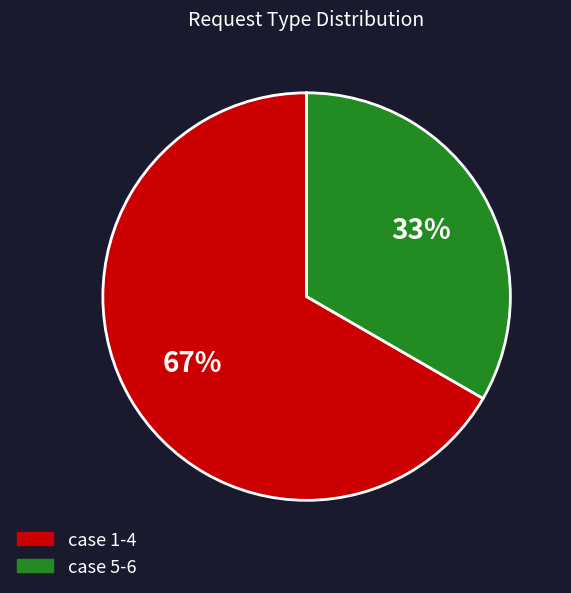

To the nearest percent, what is the average slice percentage?

50%